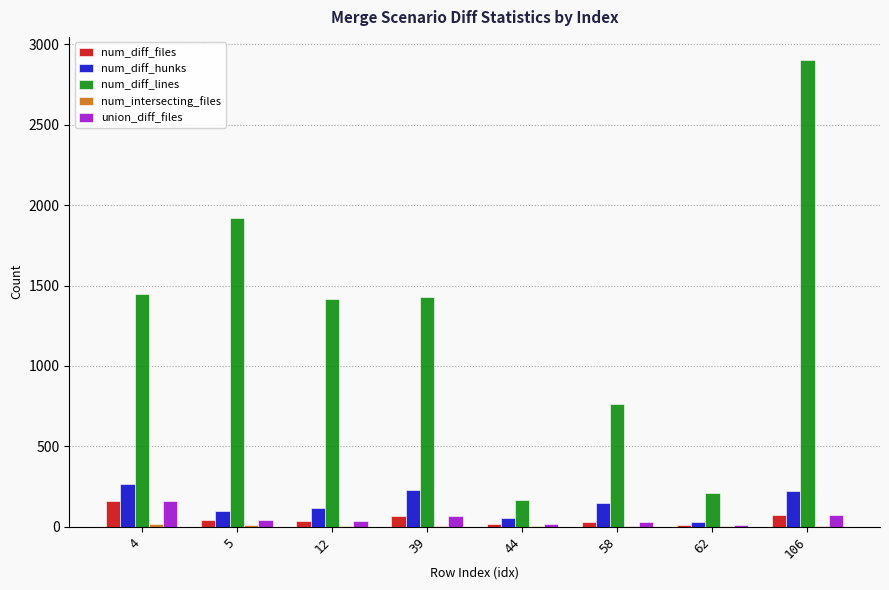

How many groups of bars are there?

8